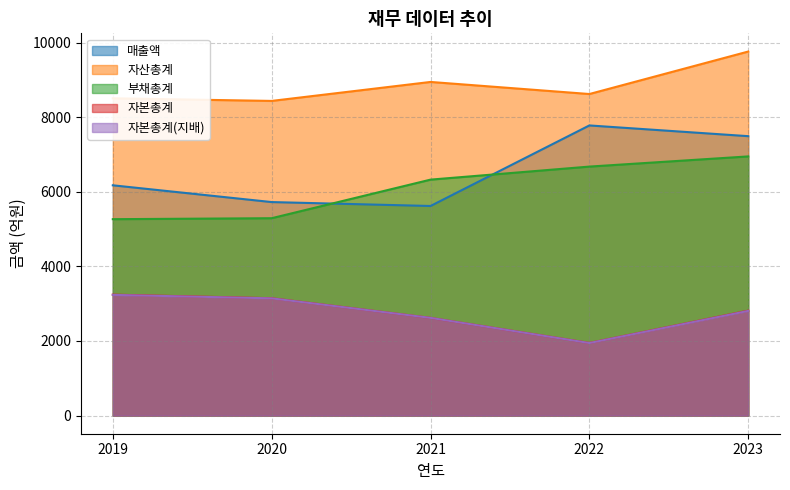

Where is 매출액 nearest to the value 6702?

2019